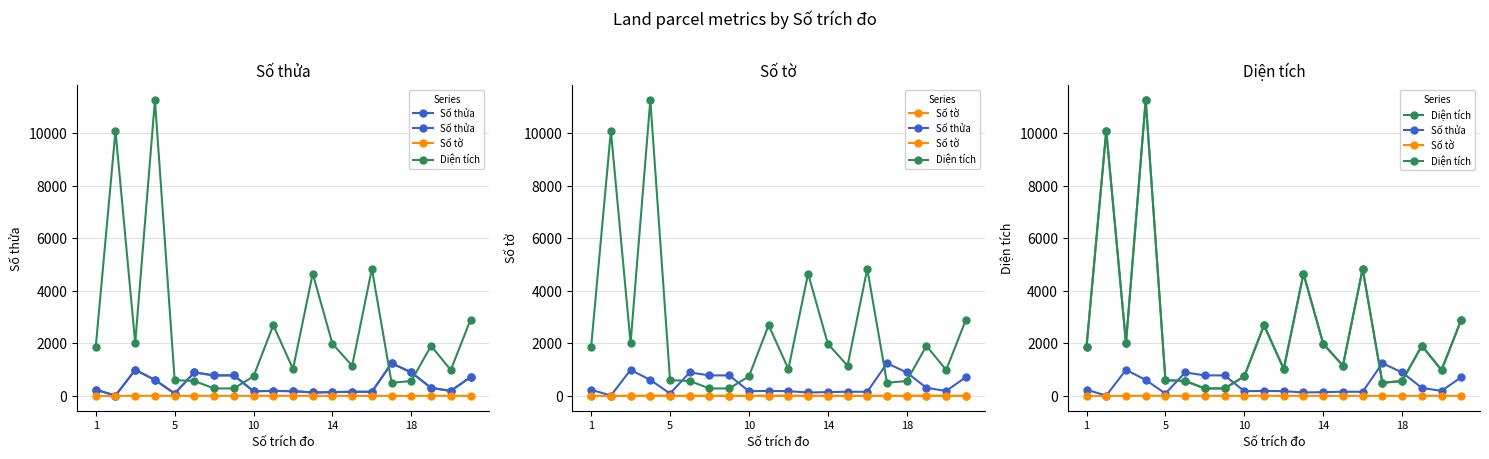

True or false: Diện tích and Số thửa cross at least once.

True